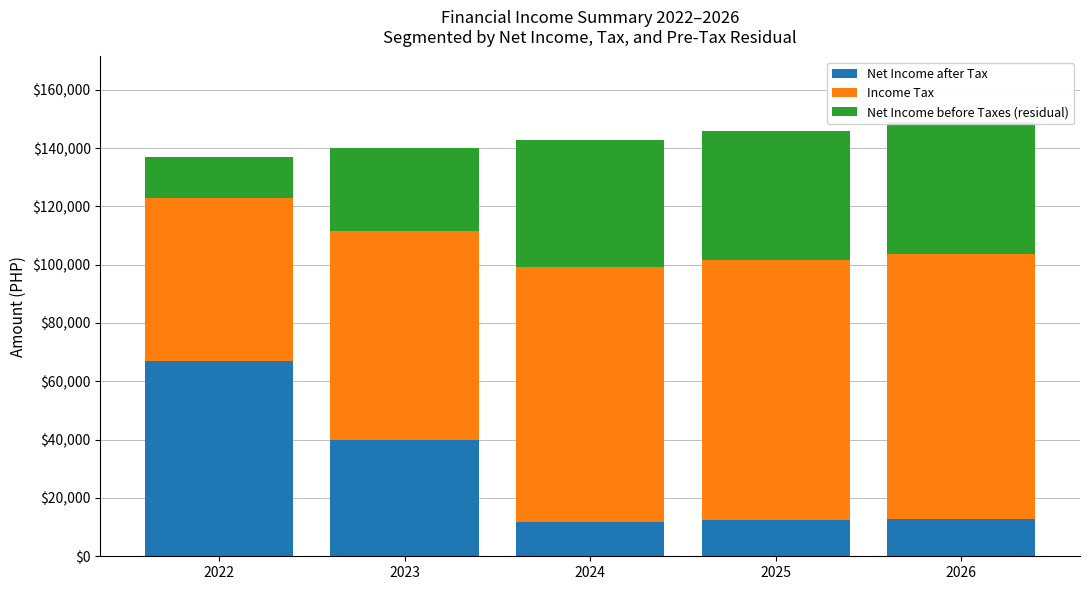

Reading left to right, transcribe all the data shown in this chart.

Net Income after Tax: 66933.6	39951.4	11859.1	12296.3	12742.2
Income Tax: 56050.4	71464.3	87472.3	89221.8	91006.2
Net Income before Taxes (residual): 13949.1	28456.1	43537.8	44408.6	45296.7